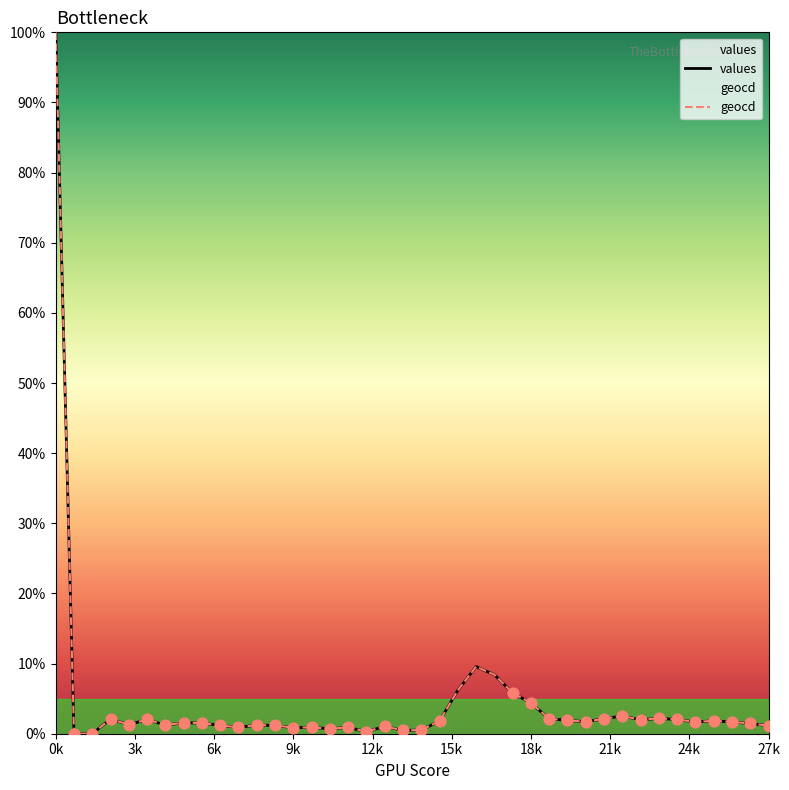

What are all the series names shown in the legend?

values, geocd